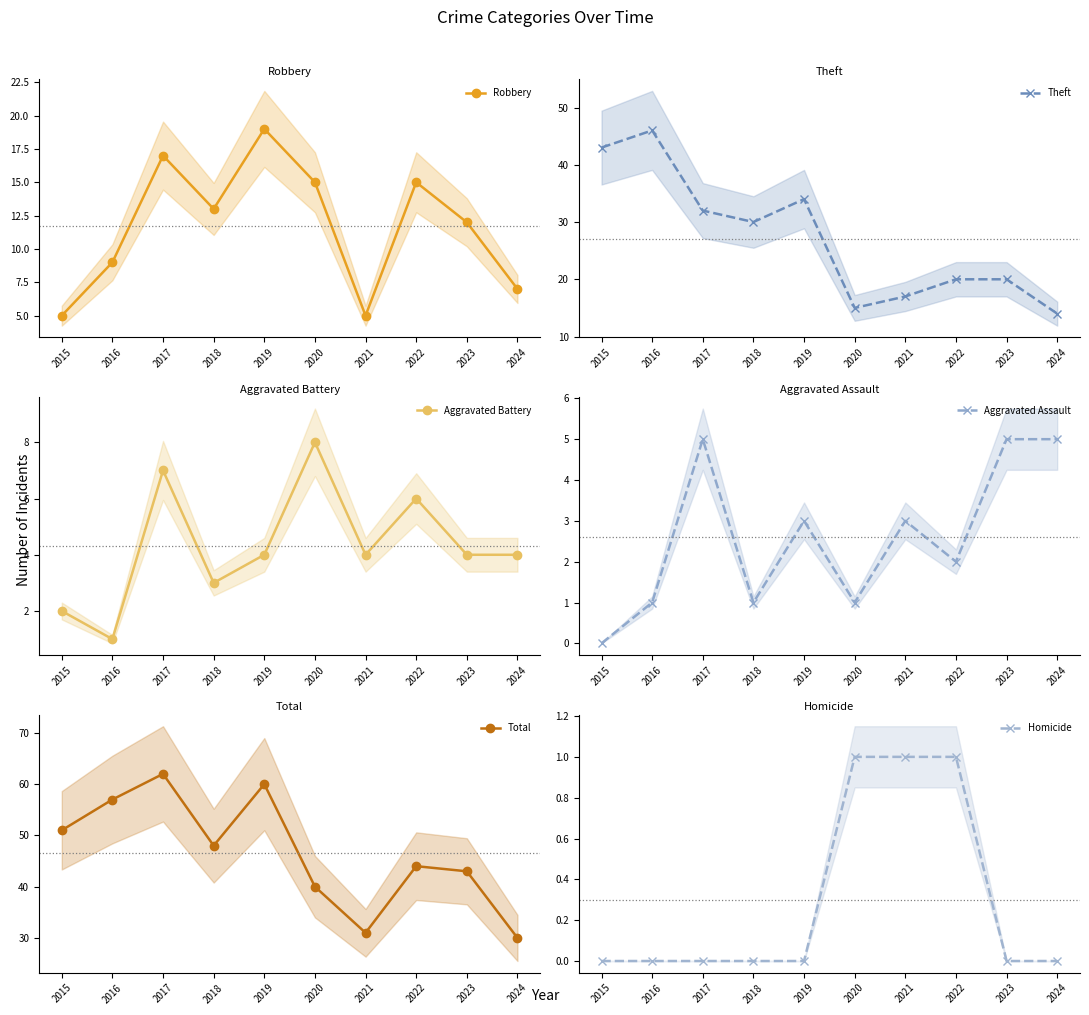

What are all the series names shown in the legend?

Robbery, Theft, Aggravated Battery, Aggravated Assault, Total, Homicide